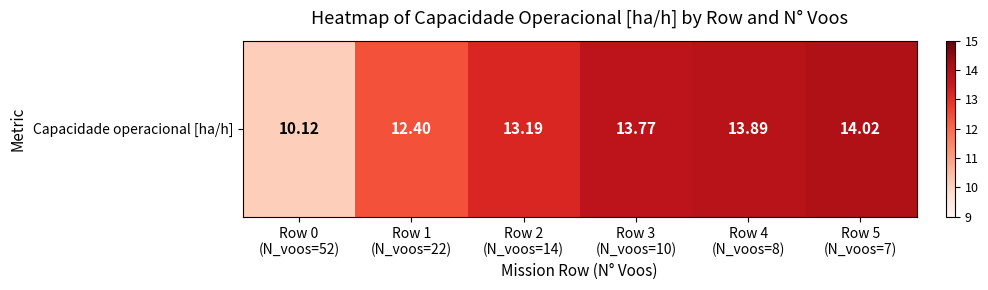

What is the smallest value displayed?

10.1